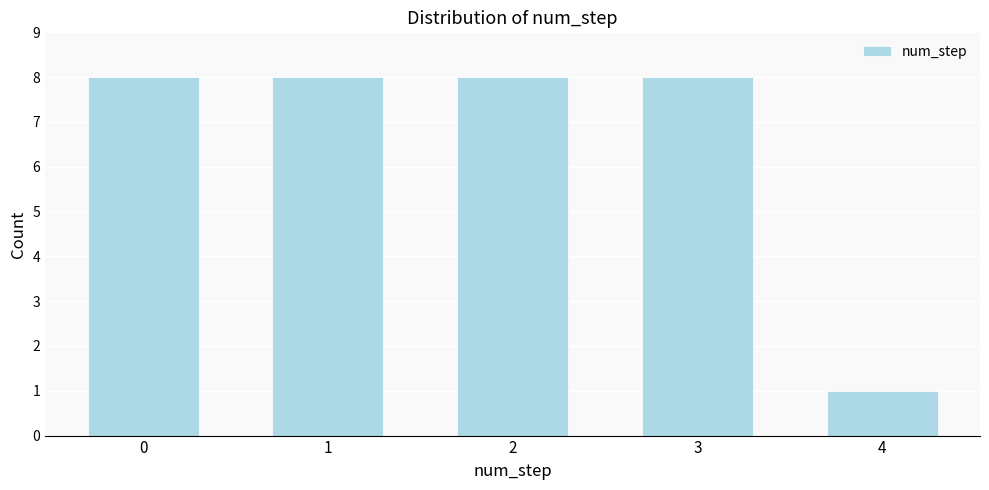

Reading left to right, list all the values displayed in this chart.

8	8	8	8	1